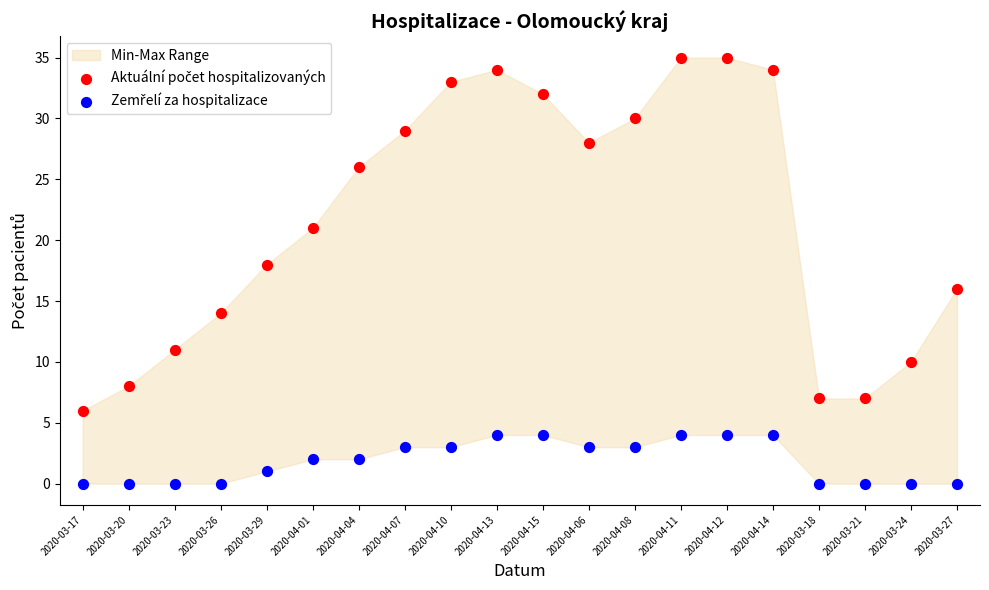

Across all data points, what is the range of Y values (max minus min)?

35